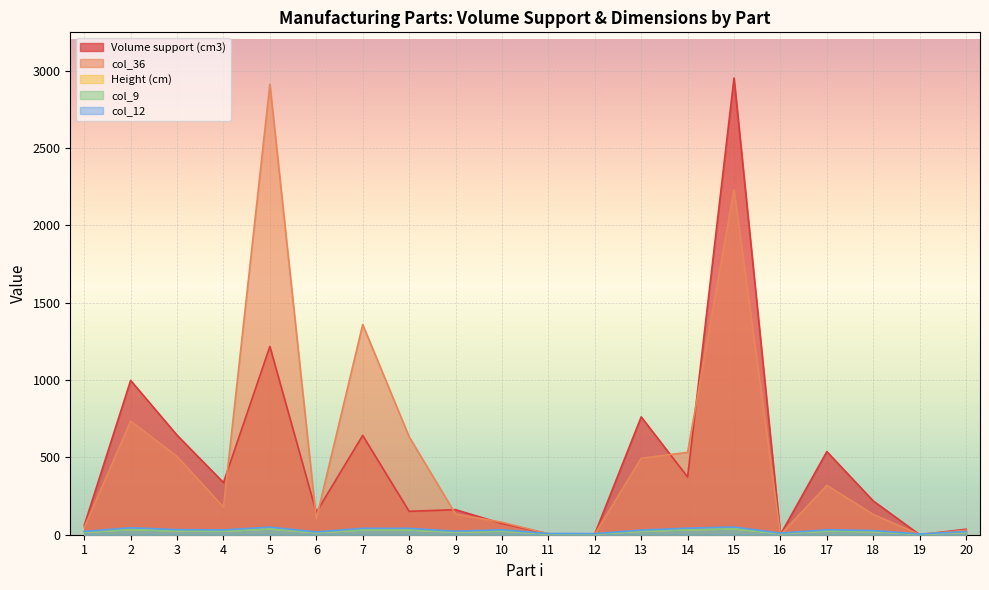

True or false: col_9 and col_36 intersect in this chart.

True